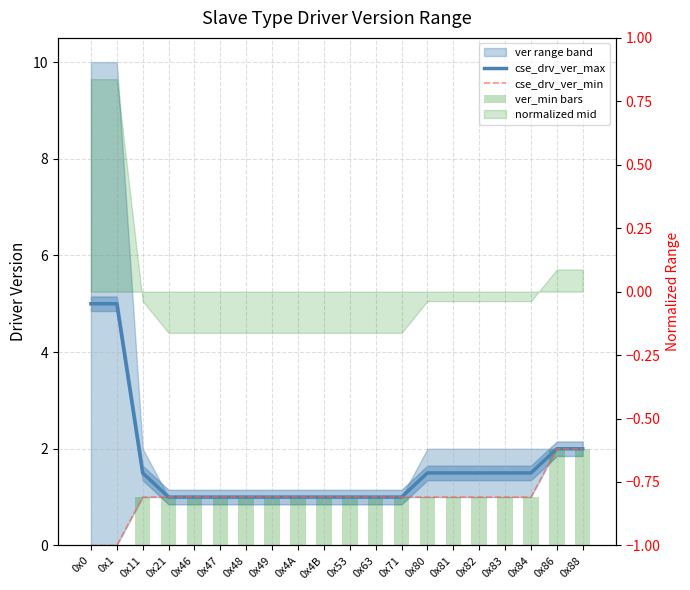

What is the difference between the maximum and minimum values in the cse_drv_ver_max series?

4.0